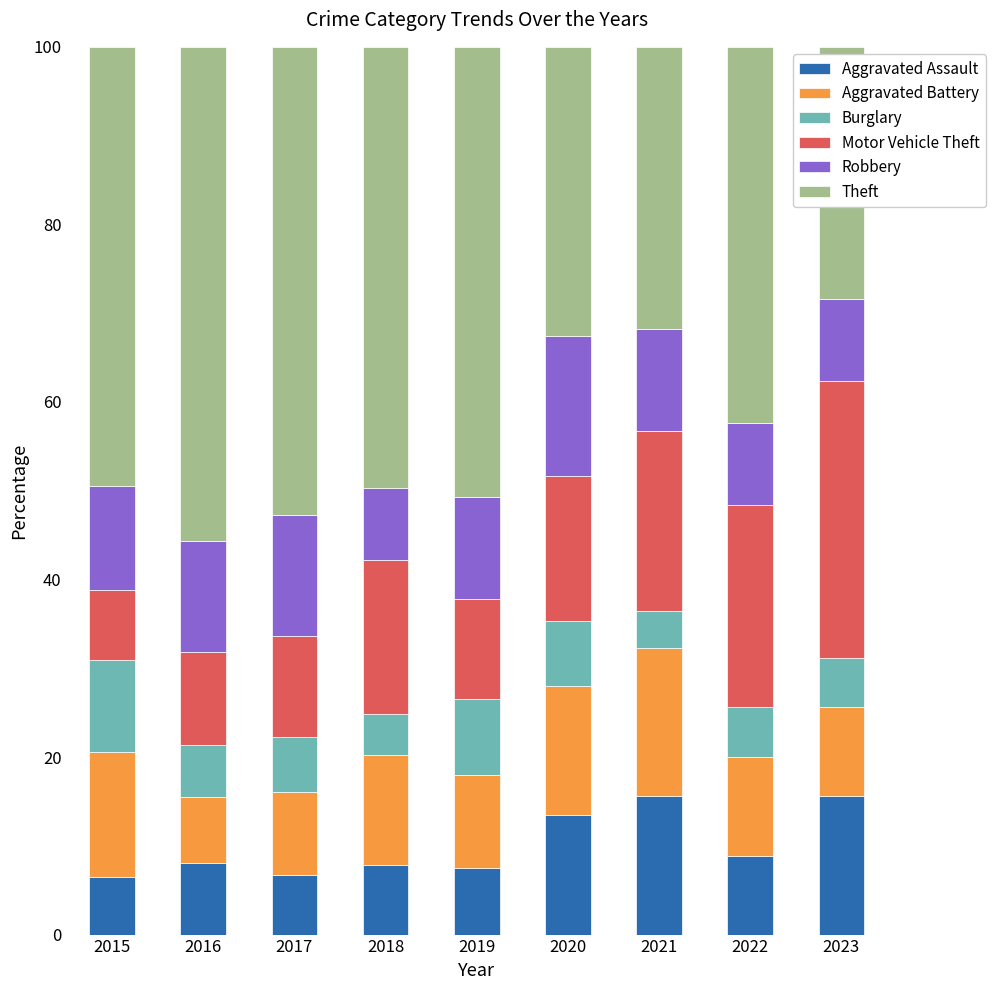

What is the lowest value of the Aggravated Assault series?

6.5